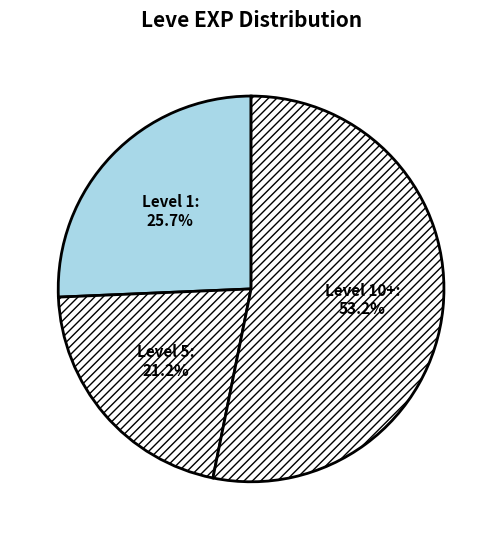

How many slices are in this pie chart?

3